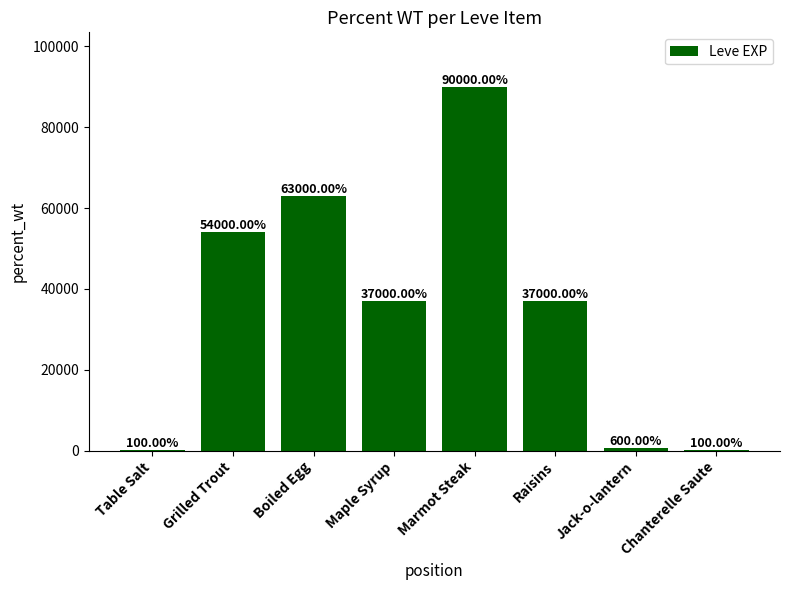

Reading left to right, list all the values displayed in this chart.

Table Salt=100	Grilled Trout=54000	Boiled Egg=63000	Maple Syrup=37000	Marmot Steak=90000	Raisins=37000	Jack-o-lantern=600	Chanterelle Saute=100